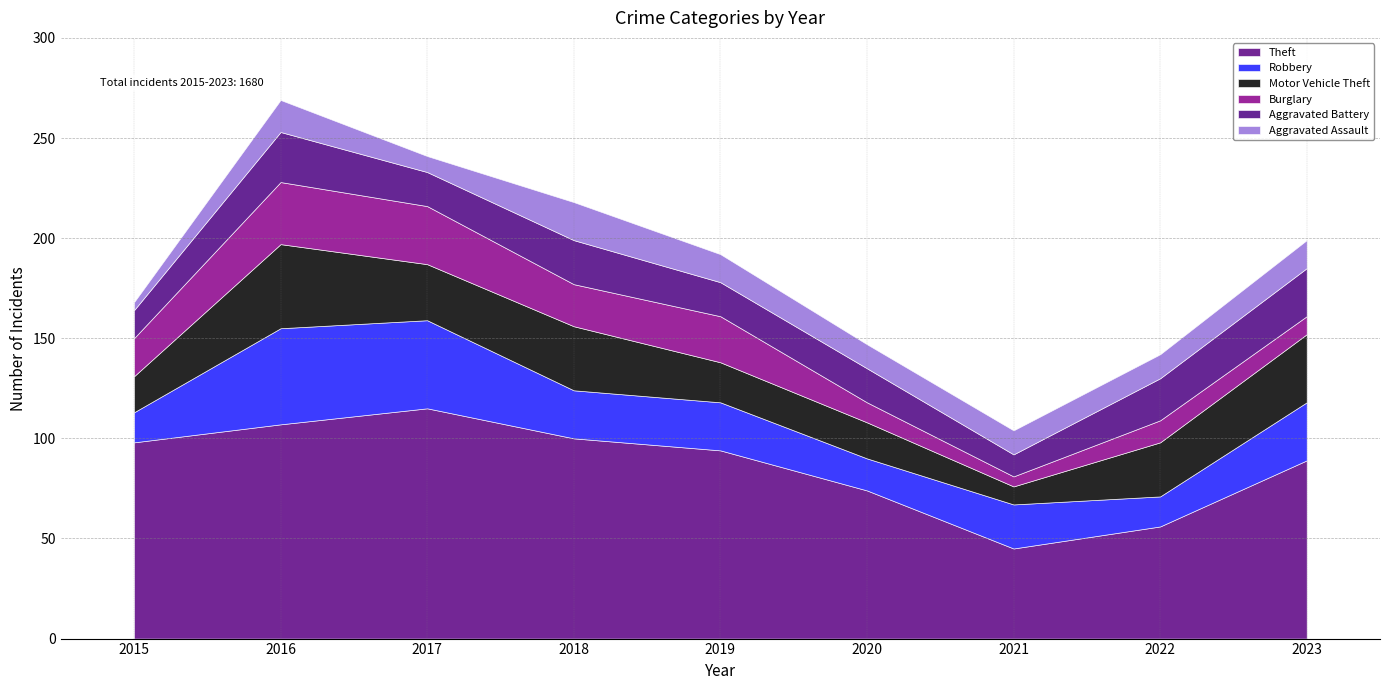

Reading right to left, extract all data points from this chart.

Theft: 2023=89	2022=56	2021=45	2020=74	2019=94	2018=100	2017=115	2016=107	2015=98
Robbery: 2023=29	2022=15	2021=22	2020=16	2019=24	2018=24	2017=44	2016=48	2015=15
Motor Vehicle Theft: 2023=34	2022=27	2021=9	2020=18	2019=20	2018=32	2017=28	2016=42	2015=18
Burglary: 2023=9	2022=11	2021=5	2020=10	2019=23	2018=21	2017=29	2016=31	2015=19
Aggravated Battery: 2023=24	2022=21	2021=11	2020=17	2019=17	2018=22	2017=17	2016=25	2015=14
Aggravated Assault: 2023=14	2022=12	2021=12	2020=12	2019=14	2018=19	2017=8	2016=16	2015=4